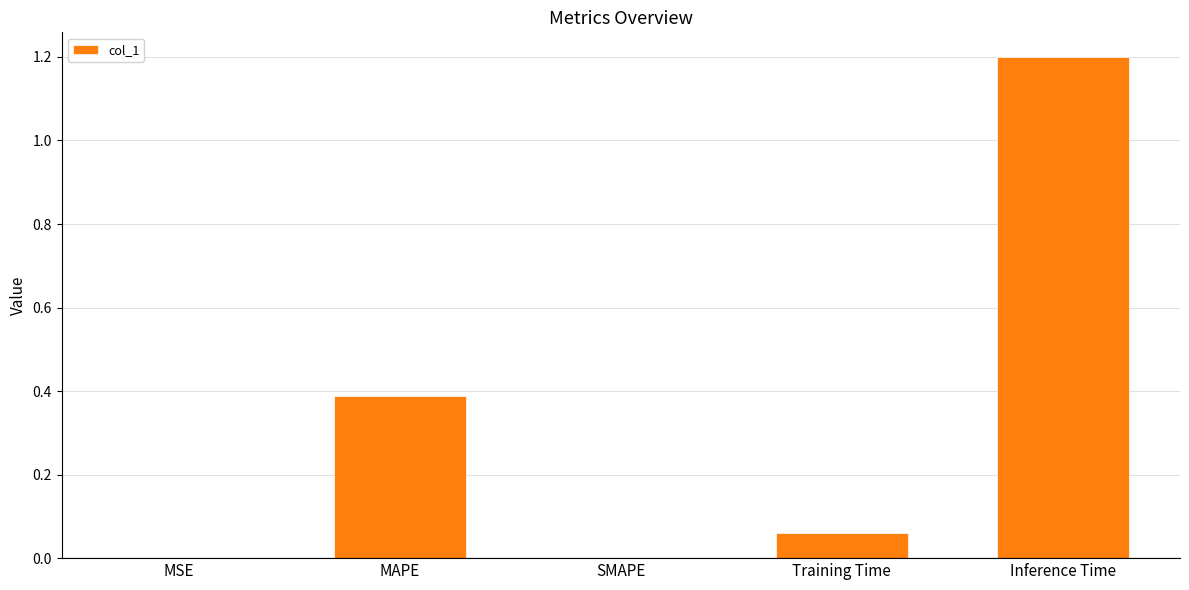

How many series are shown in this chart?

1